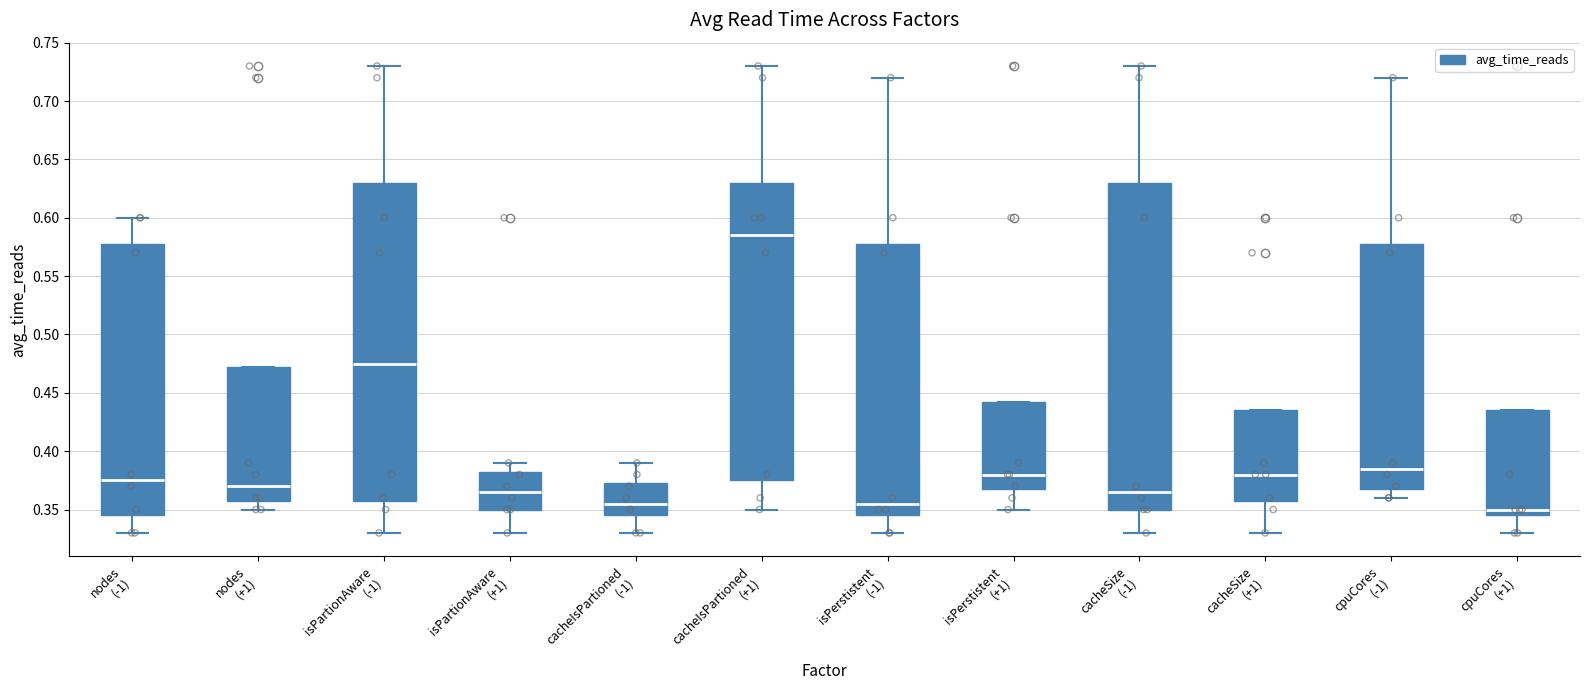

Reading left to right, transcribe this box plot: for each box, give where its median line is, the range the box spans, and where its two whiskers end, as read against the y-axis. The values are not printed on the chart, so give them approximately, as read against the axis.

nodes (-1): median 0.375, box 0.345 to 0.580, whiskers 0.330 to 0.600
nodes (+1): median 0.370, box 0.360 to 0.475, whiskers 0.350 to 0.475
isPartionAware (-1): median 0.475, box 0.360 to 0.630, whiskers 0.330 to 0.730
isPartionAware (+1): median 0.365, box 0.350 to 0.385, whiskers 0.330 to 0.390
cacheIsPartioned (-1): median 0.355, box 0.345 to 0.375, whiskers 0.330 to 0.390
cacheIsPartioned (+1): median 0.585, box 0.375 to 0.630, whiskers 0.350 to 0.730
isPerstistent (-1): median 0.355, box 0.345 to 0.580, whiskers 0.330 to 0.720
isPerstistent (+1): median 0.380, box 0.370 to 0.445, whiskers 0.350 to 0.445
cacheSize (-1): median 0.365, box 0.350 to 0.630, whiskers 0.330 to 0.730
cacheSize (+1): median 0.380, box 0.360 to 0.435, whiskers 0.330 to 0.435
cpuCores (-1): median 0.385, box 0.370 to 0.580, whiskers 0.360 to 0.720
cpuCores (+1): median 0.350, box 0.345 to 0.435, whiskers 0.330 to 0.435